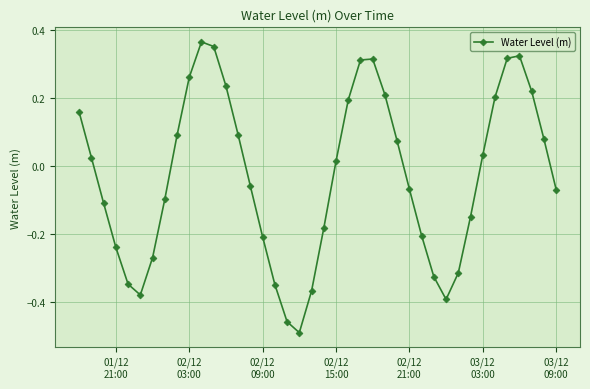

How many interior local peaks (higher than both neighbors) does the data have?

3